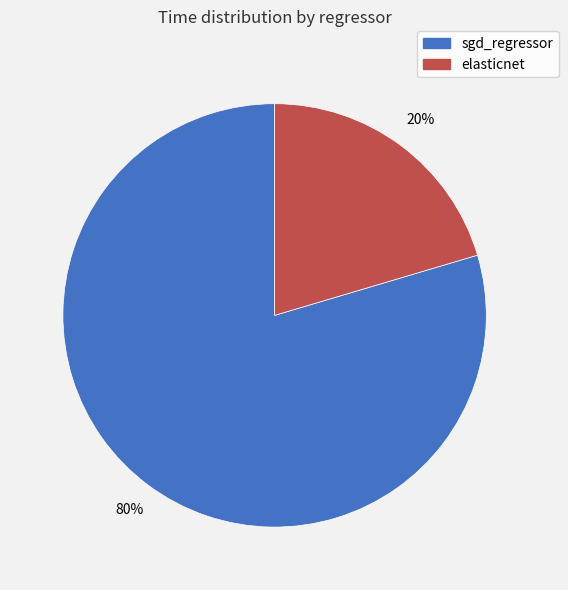

Which has a higher value, sgd_regressor or elasticnet?

sgd_regressor